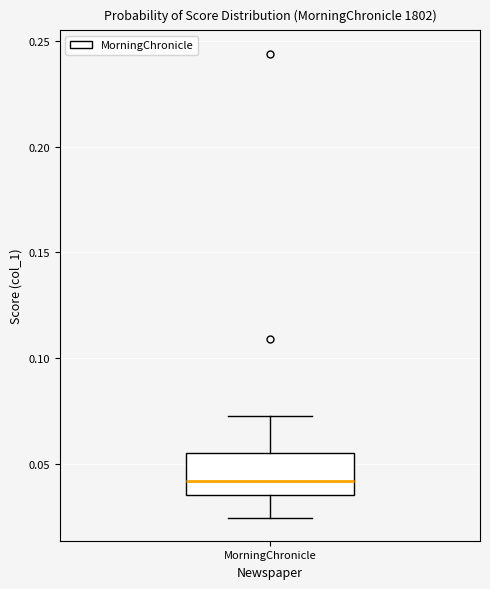

Read this box plot against the y-axis: the position of the median line, the range covered by the box, and the ends of both whiskers. The values are not printed on the chart, so give them approximately, as read against the axis.

median 0.040, box 0.035 to 0.055, whiskers 0.025 to 0.075